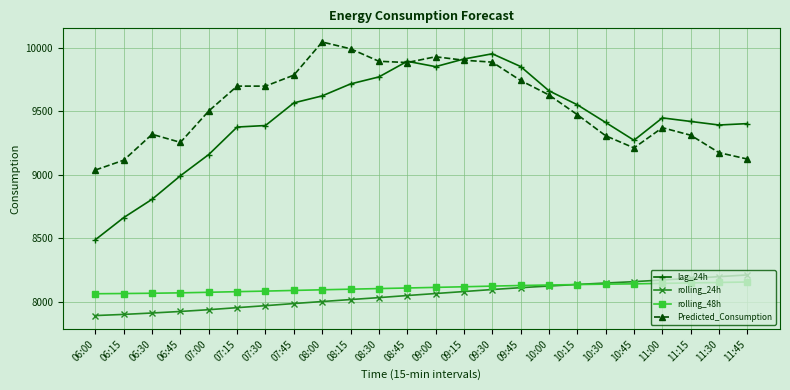

How many values in the Predicted_Consumption series are below 9627?

12